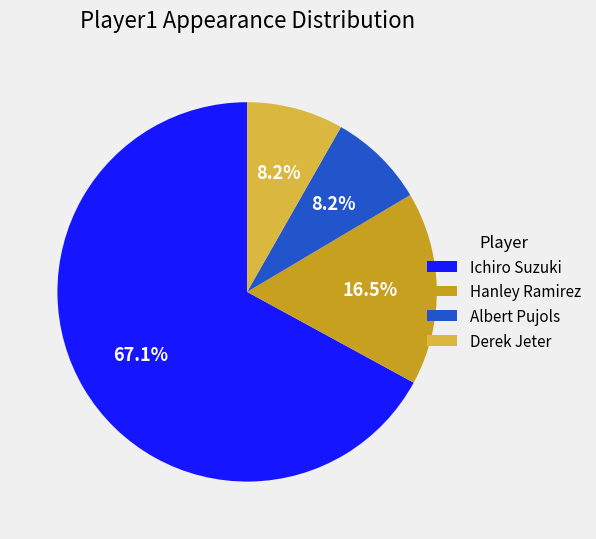

Is Derek Jeter the majority of the pie?

No